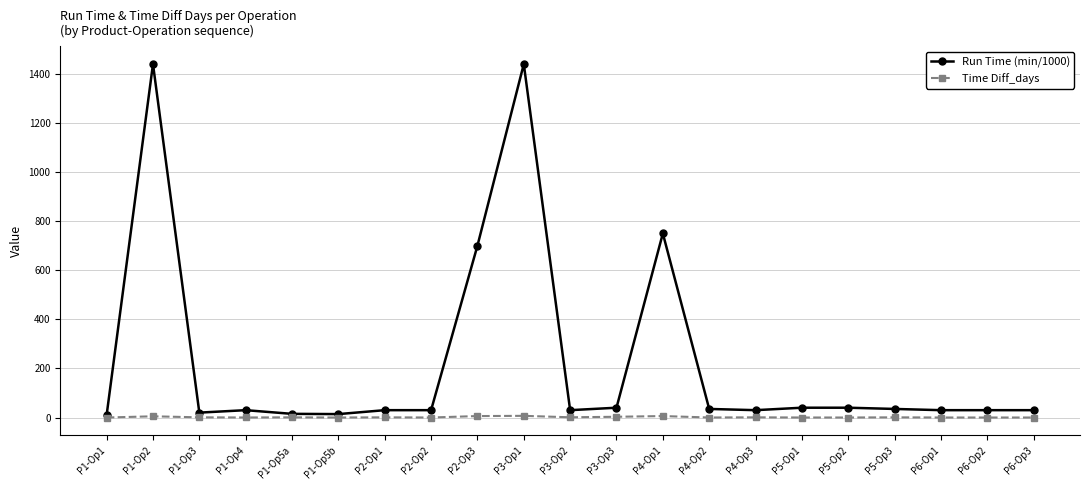

Rank the series by their average value, from highest to lowest.

Run Time (min/1000), Time Diff_days